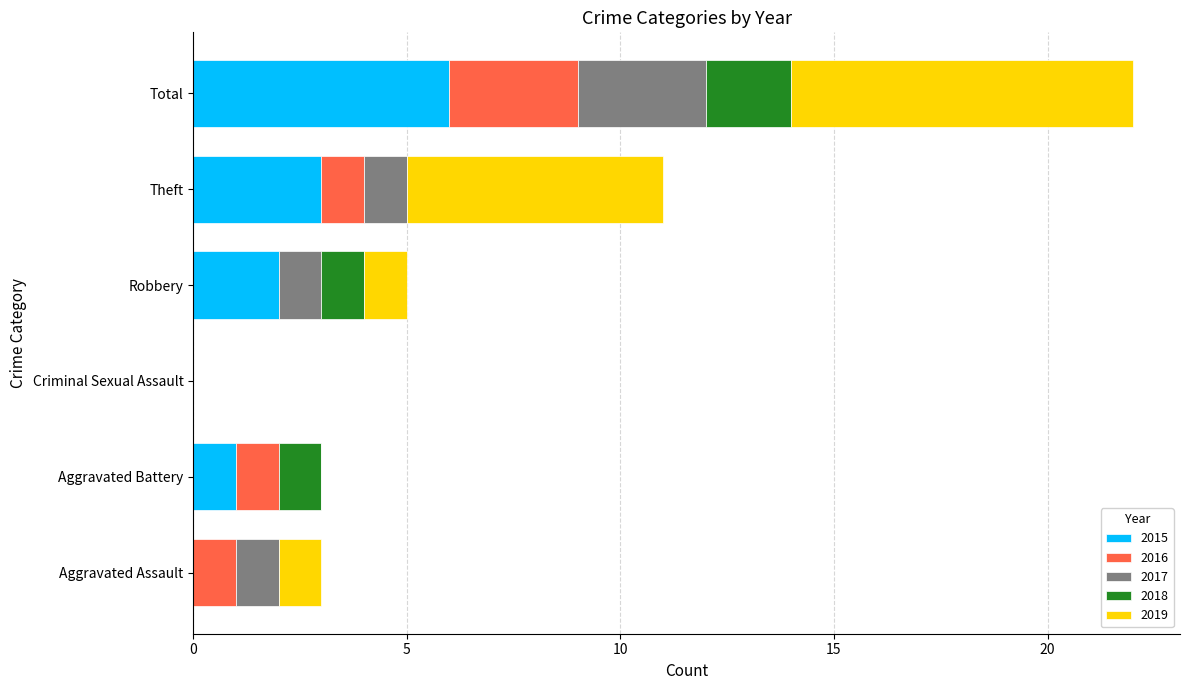

At which category is the sum across all series the highest?

Total